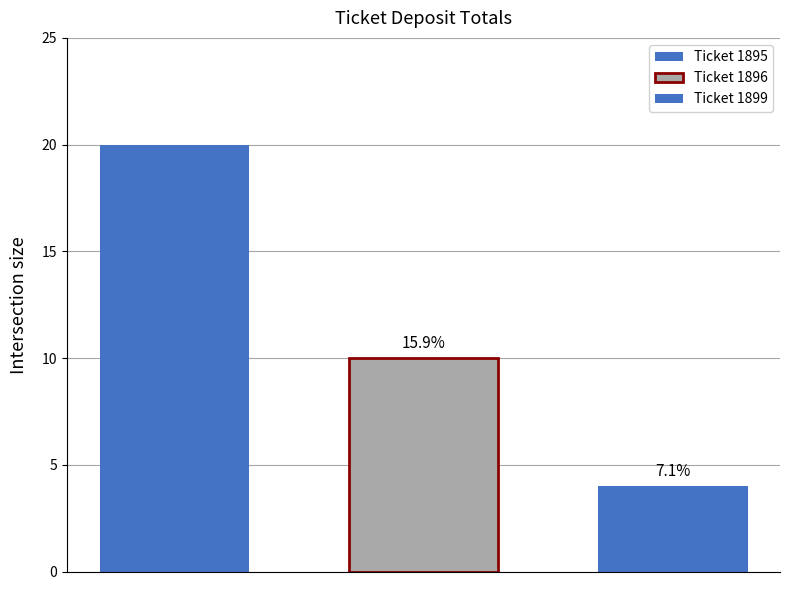

How many bars are there in total?

3